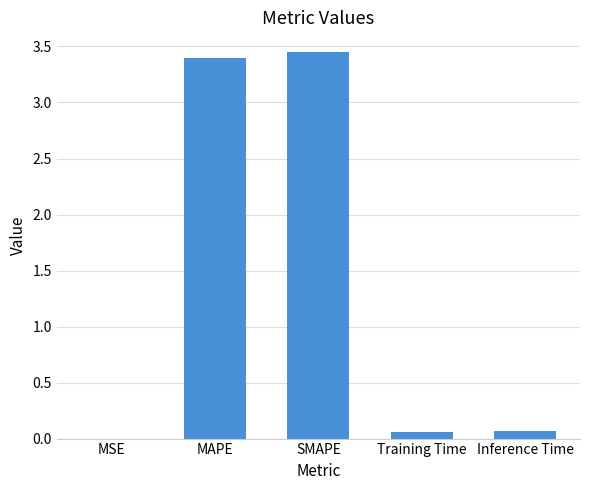

The value at MAPE is 2.3. True or false?

False